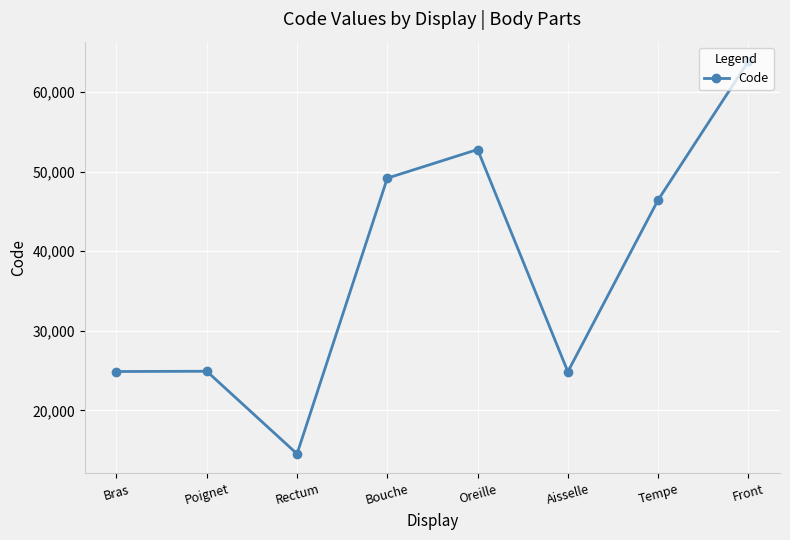

Which category has the highest value across all series?

Front